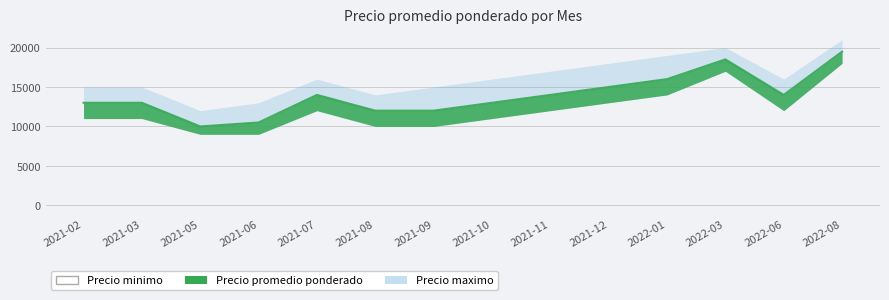

What is the label of the 11th point from the right?

2021-06